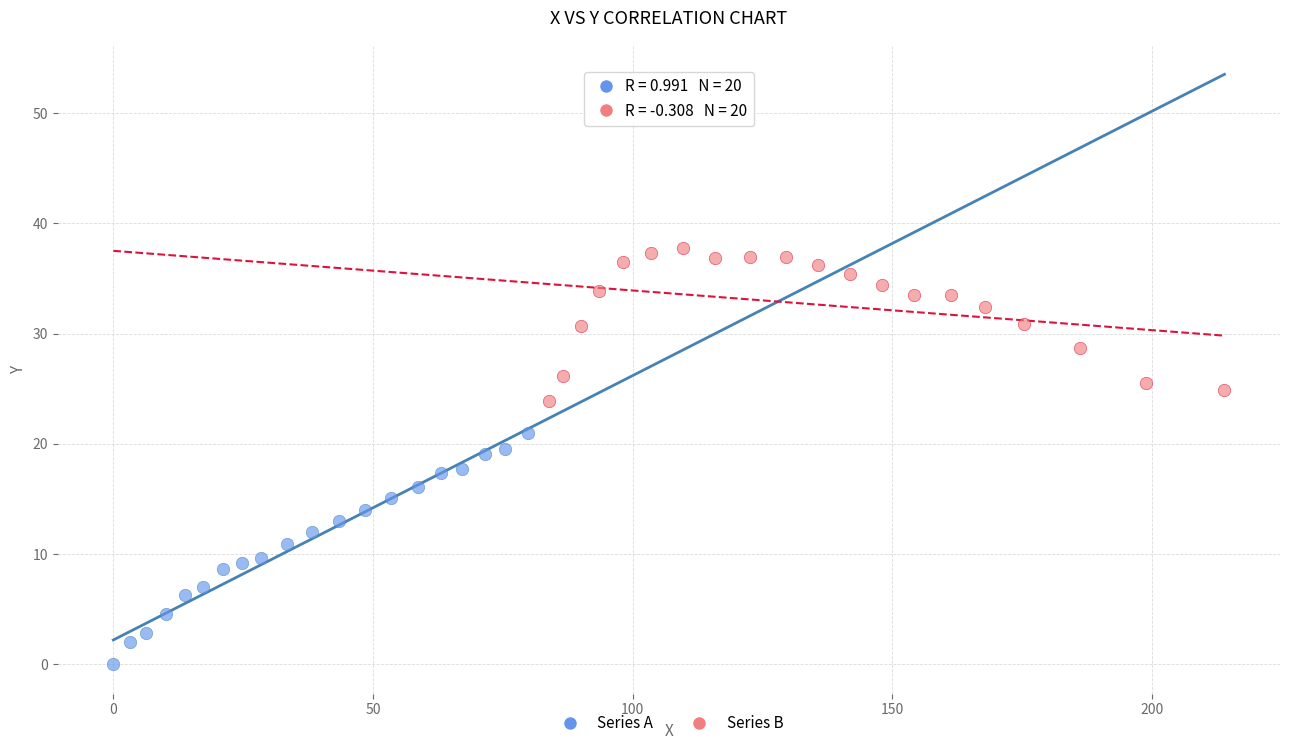

Which series reaches the maximum Y coordinate?

Series B